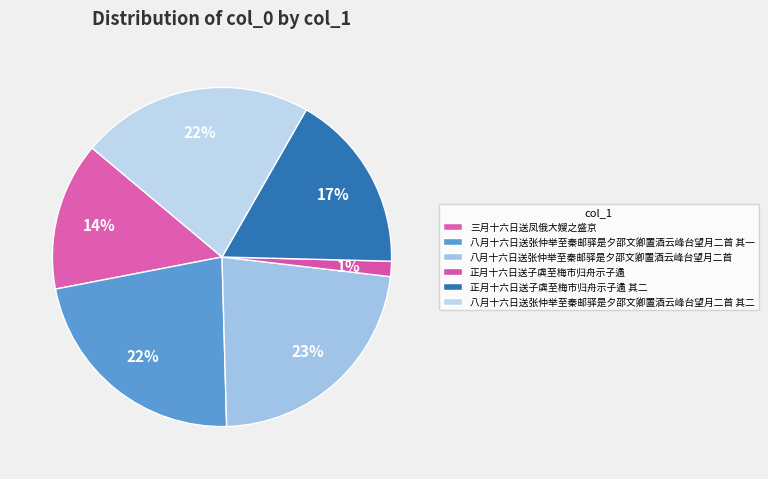

To the nearest percent, what is the difference between the 八月十六日送张仲举至秦邮驿是夕邵文卿置酒云峰台望月二首 其二 and 八月十六日送张仲举至秦邮驿是夕邵文卿置酒云峰台望月二首 slice percentages?

1%